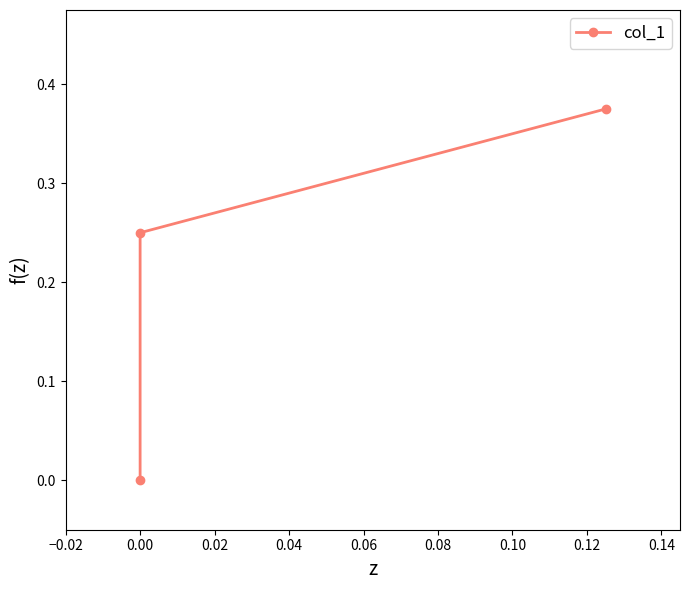

What is the value of the 2nd point from the left?

0.2